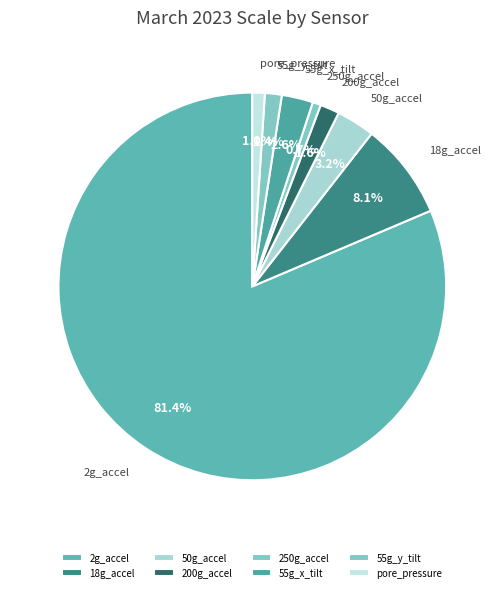

How much of the chart is everything except 55g_x_tilt?

97.4%